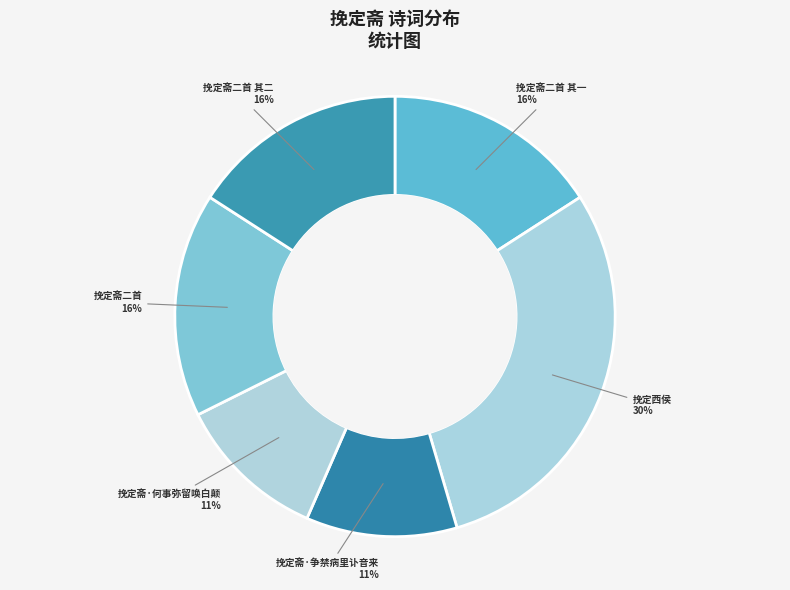

What percentage is the 挽定西侯 slice, to the nearest percent?

30%